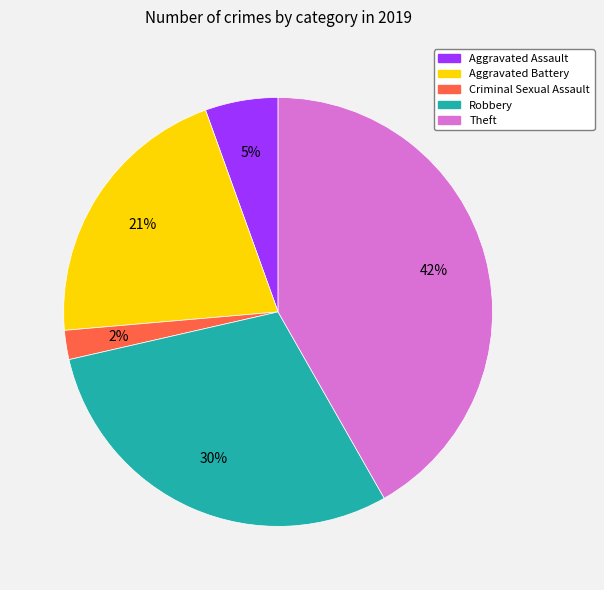

How many slices are in this pie chart?

5